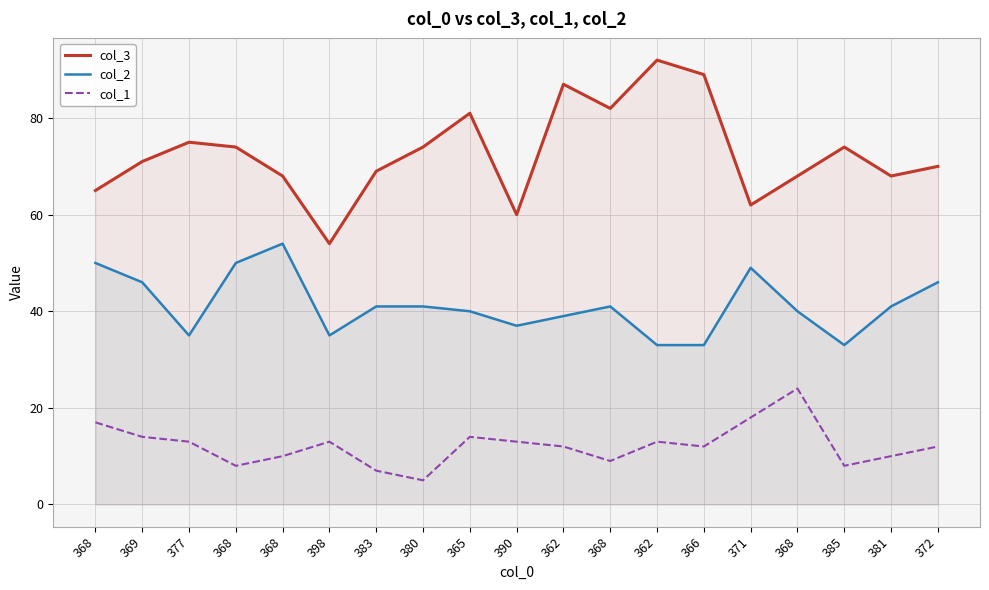

Is it true that col_1 equals 12 at 362?

True